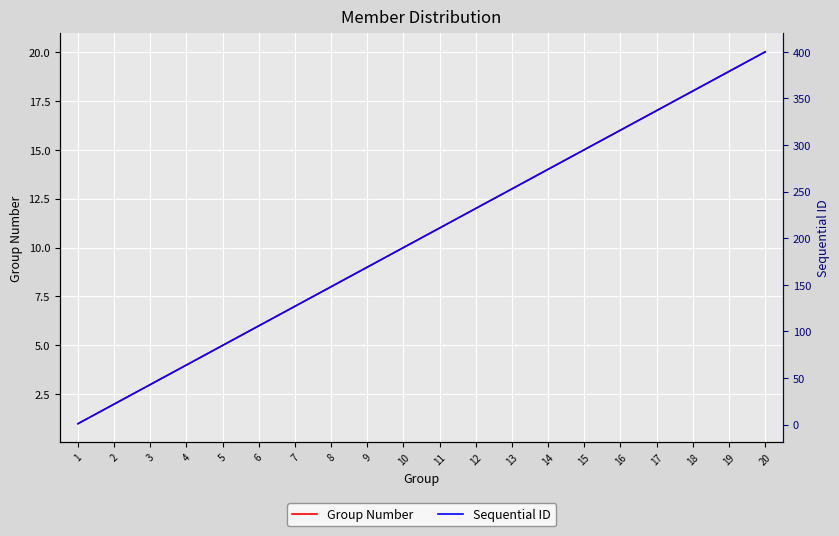

How many values in the Sequential ID series are below 211?

10